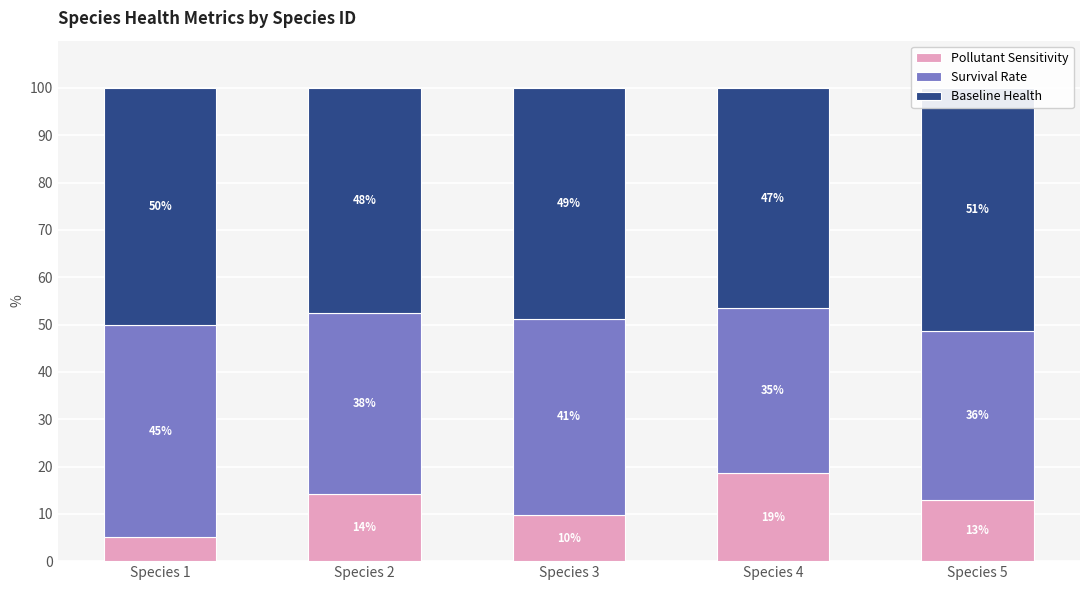

The Pollutant Sensitivity series shows 7.7 at Species 5. True or false?

False